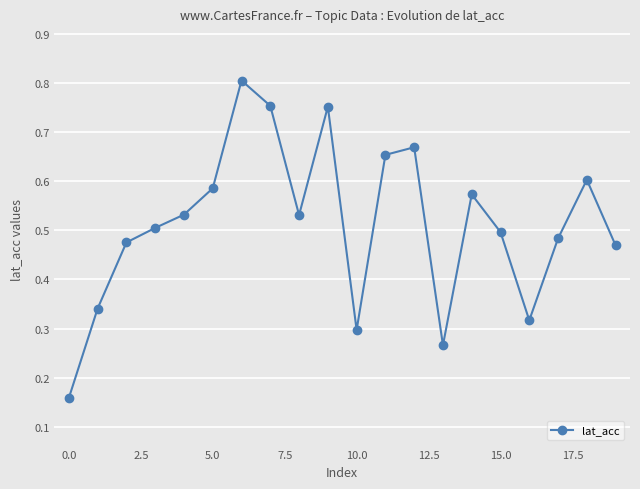

How many points are lower than both their immediate neighbors (excluding endpoints)?

4